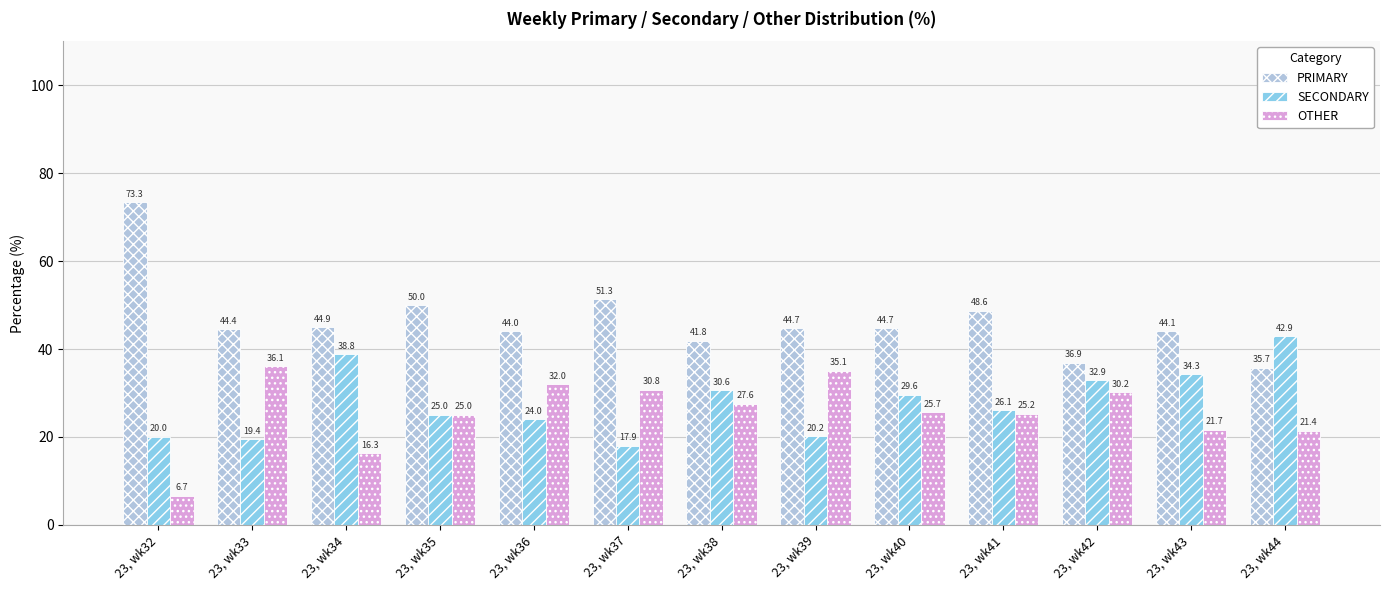

Rank the series at 23, wk43 from highest to lowest value.

PRIMARY, SECONDARY, OTHER